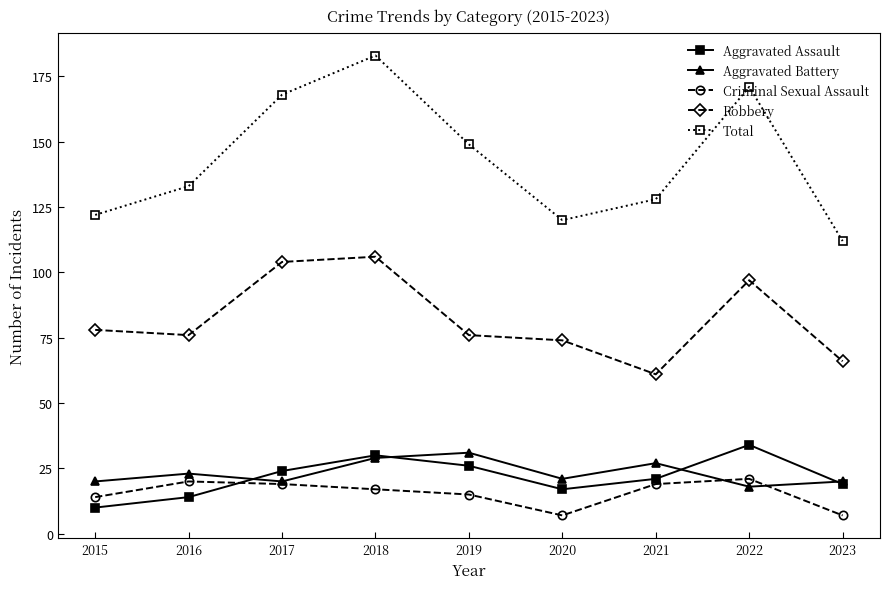

True or false: Aggravated Assault and Criminal Sexual Assault intersect in this chart.

True